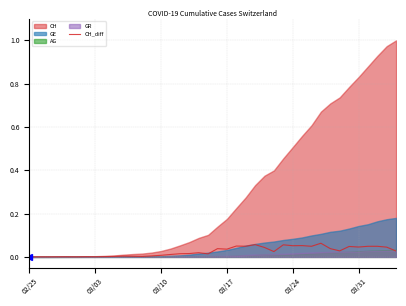

How many data points are above 0?

39